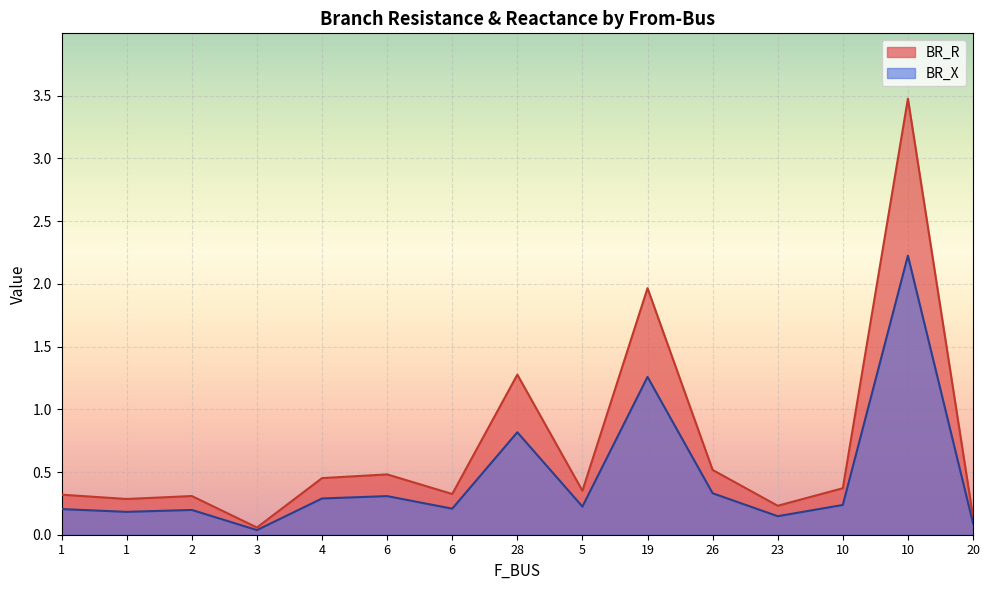

What is the total value across all series at 28?

2.1